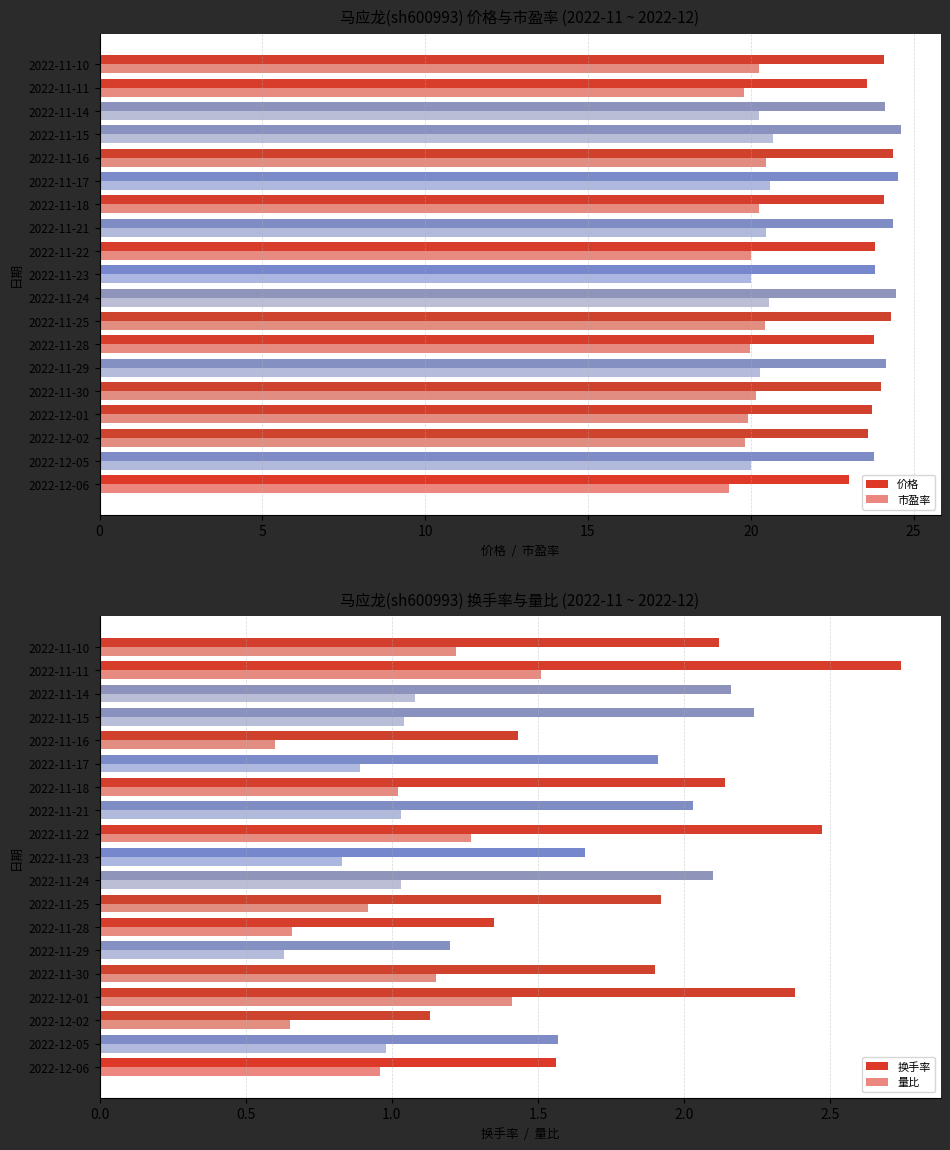

What are all the series names shown in the legend?

价格, 市盈率, 换手率, 量比